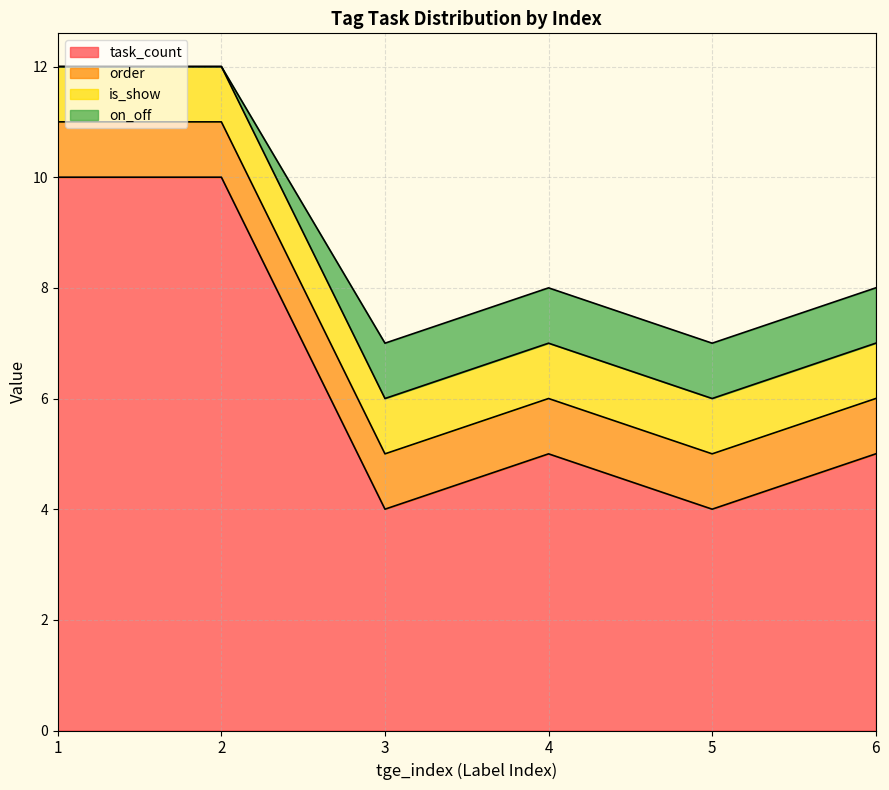

Does the chart display data point markers on the line(s)?

No